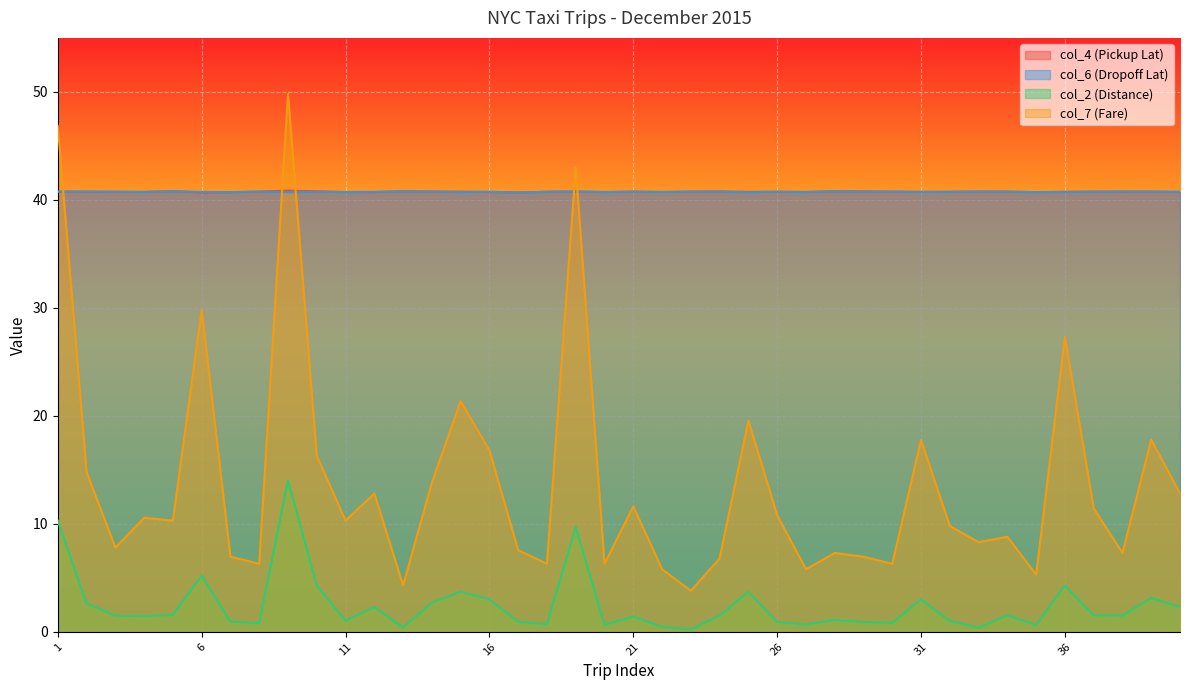

How many lines are shown in the chart?

4